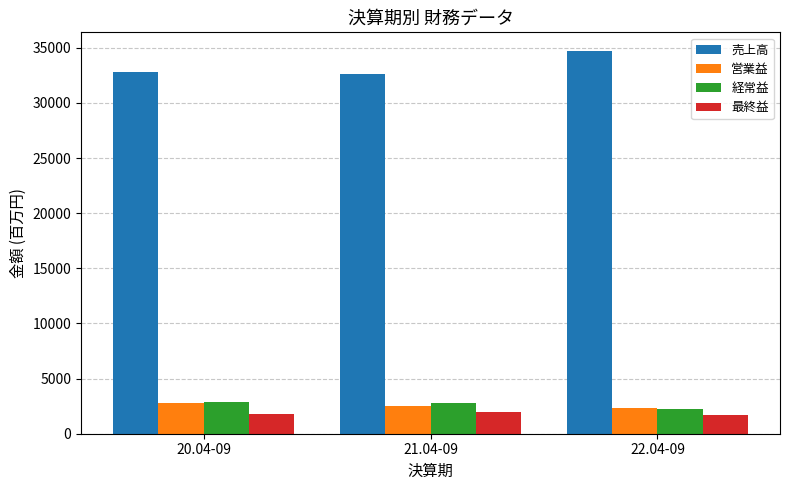

The 最終益 series shows 1983 at 21.04-09. True or false?

True